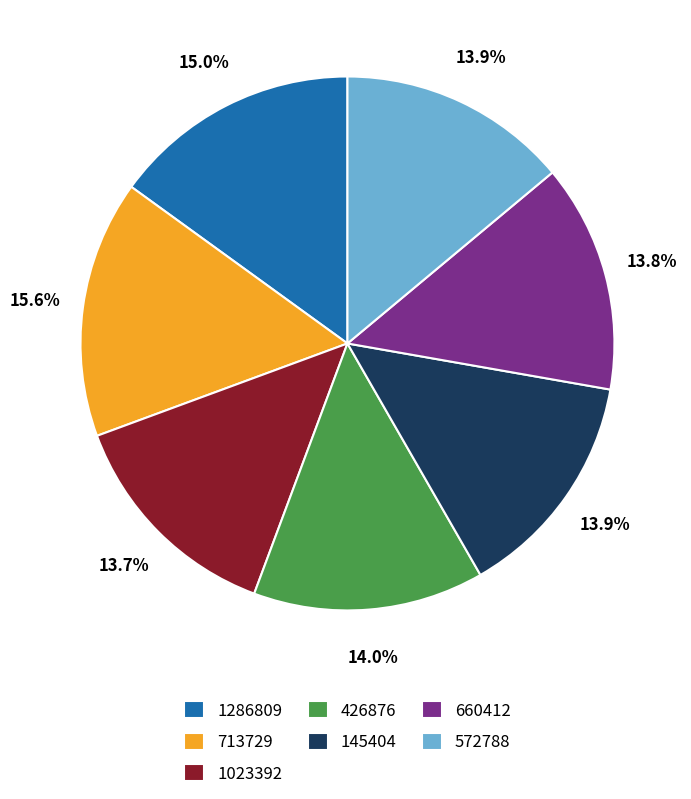

Count the number of slices in the pie.

7